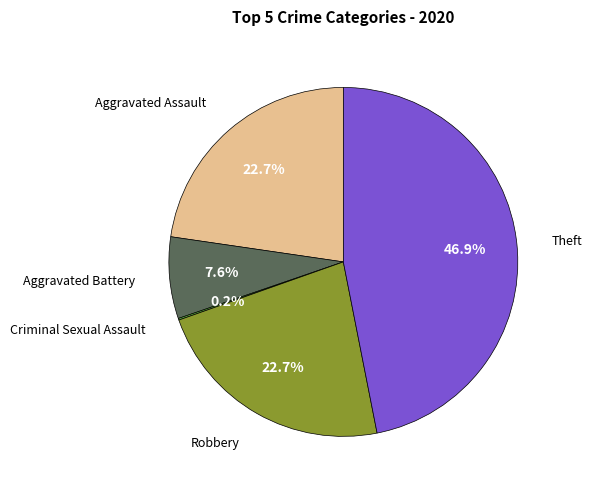

Is there a majority slice in this chart?

No